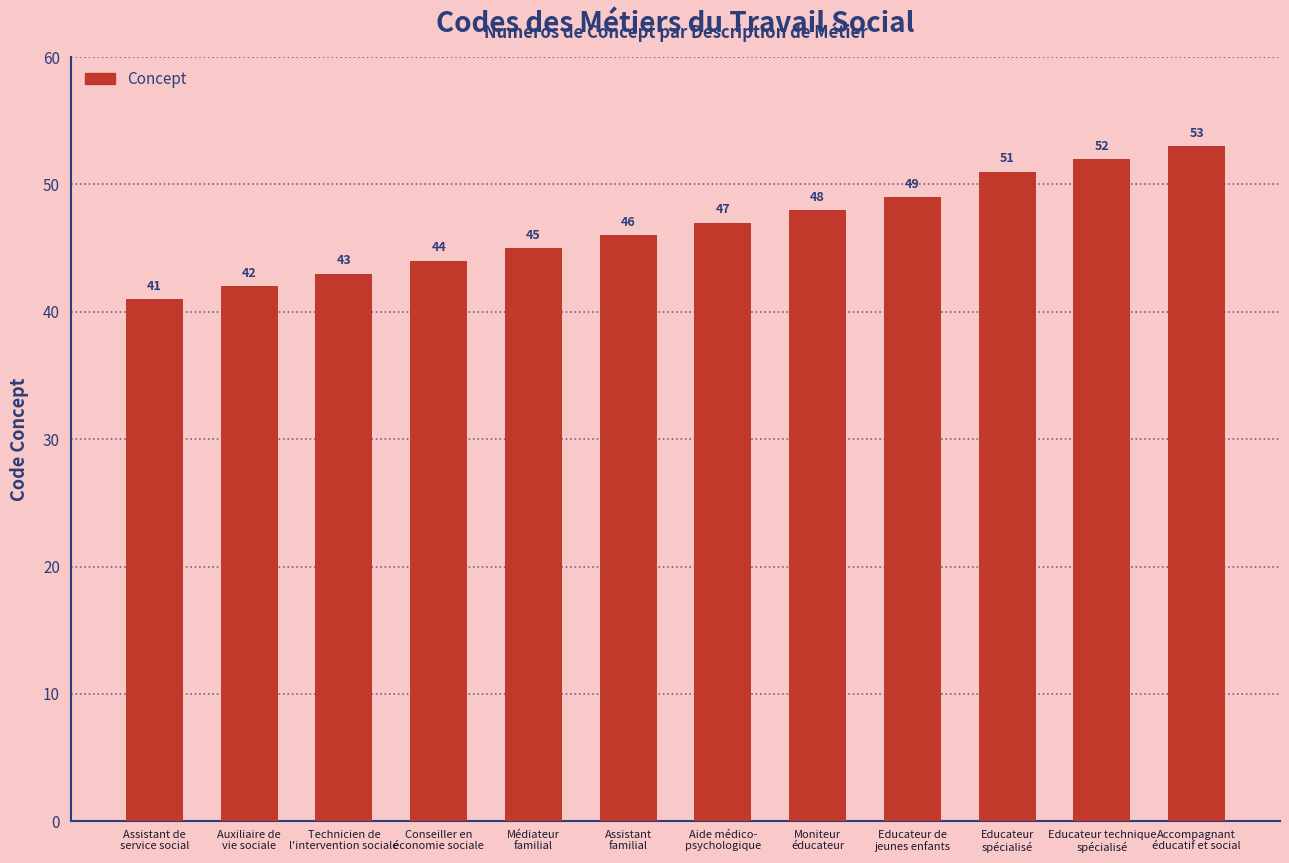

How many categories are shown in the chart?

12